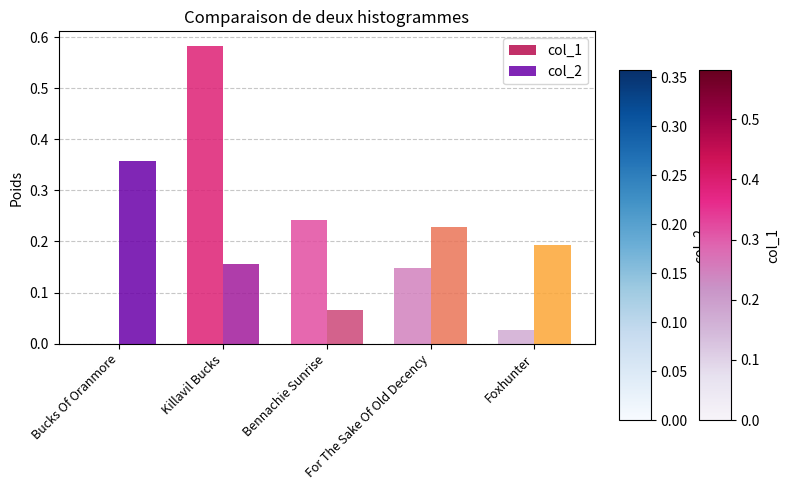

Which label corresponds to the largest value in the chart?

Killavil Bucks